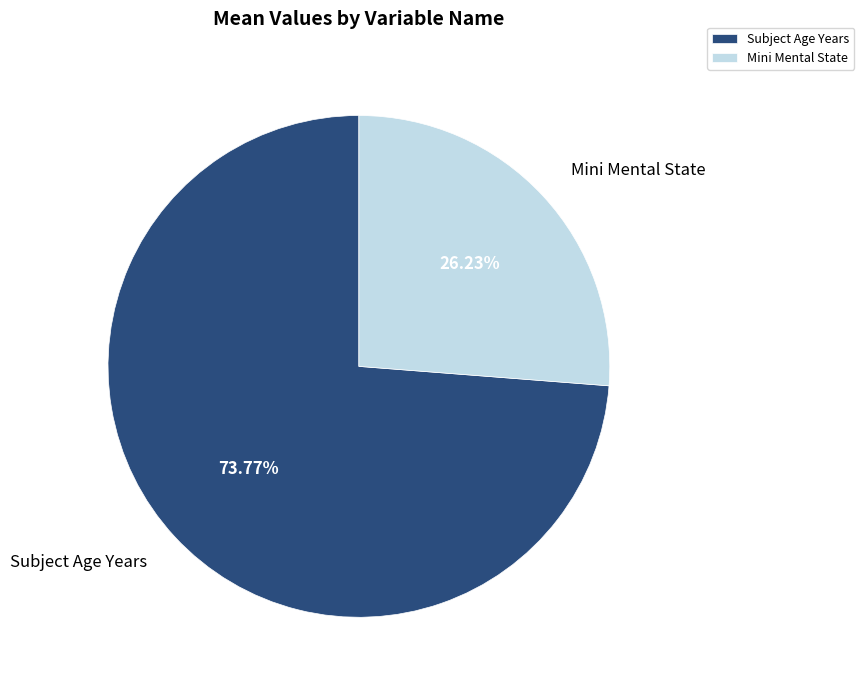

Combined, do Subject Age Years and Mini Mental State account for over 50%?

Yes